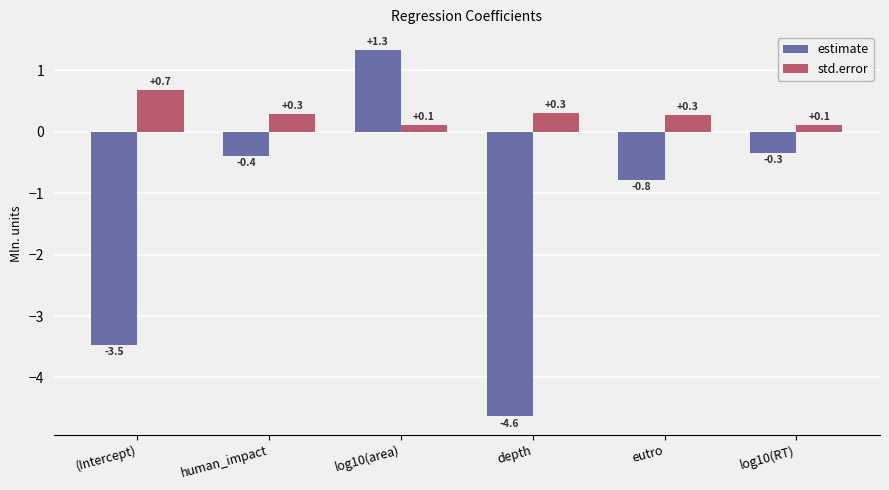

Rank the categories by estimate value from lowest to highest.

depth, (Intercept), eutro, human_impact, log10(RT), log10(area)